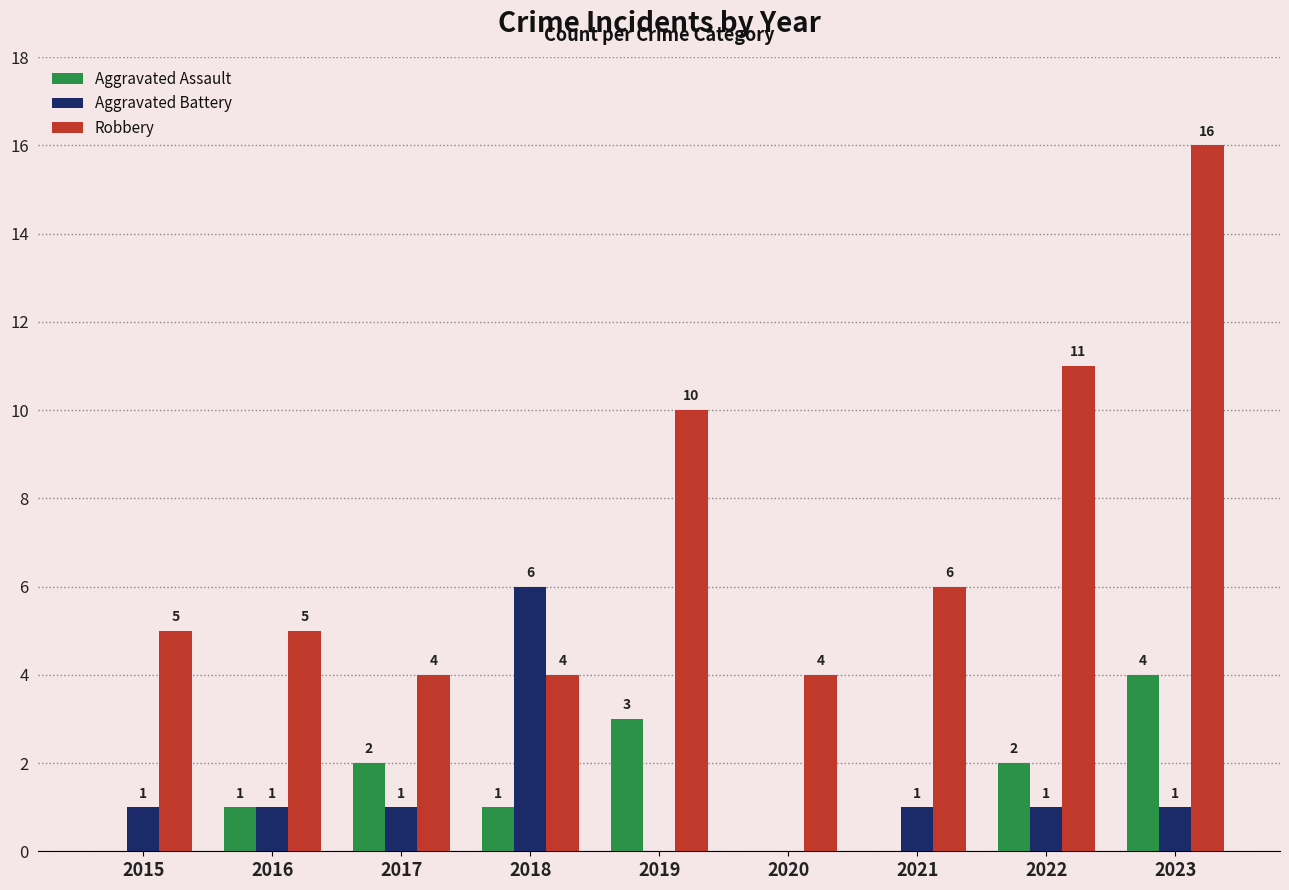

True or false: Aggravated Assault has a value of 1 at 2016.

True